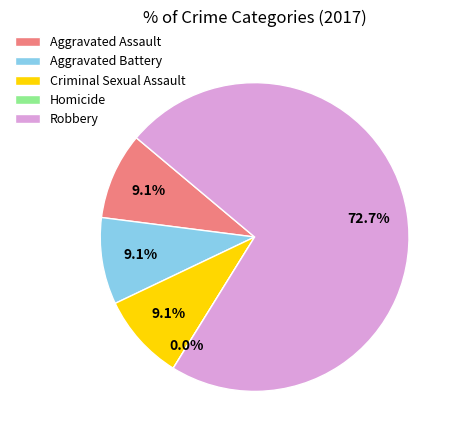

Between Robbery and Aggravated Battery, which is larger?

Robbery